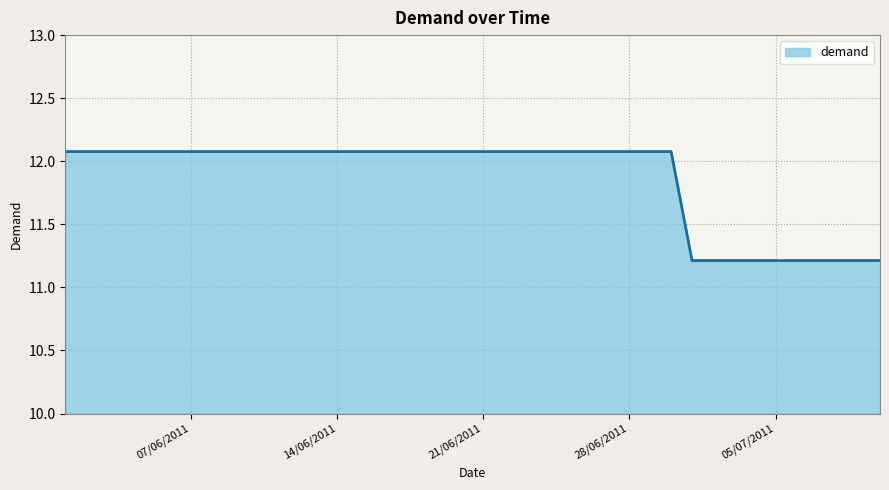

What is the maximum value shown in the chart?

12.1